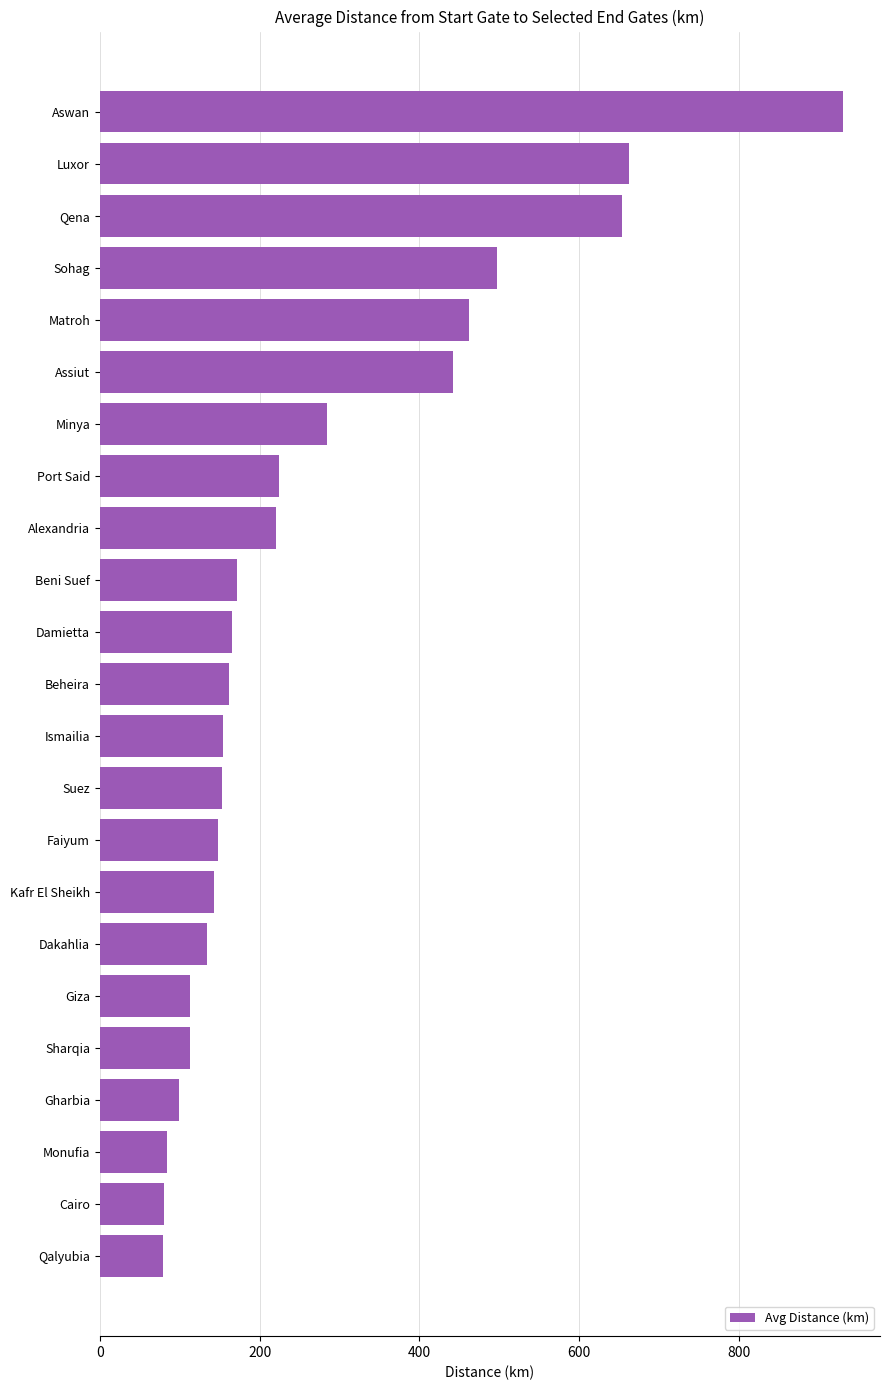

Read the value at Damietta.

165.2